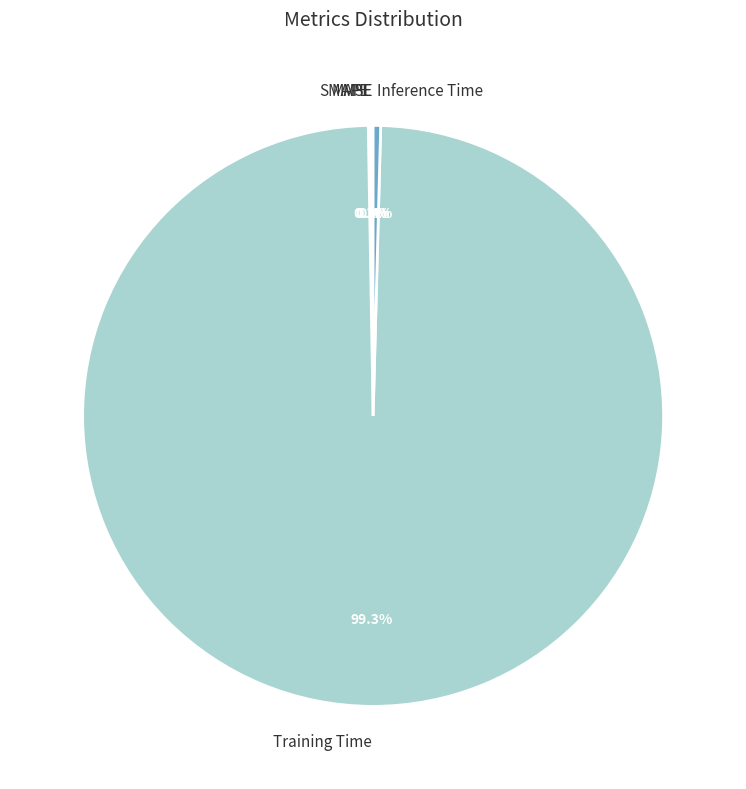

Which slice is the largest?

Training Time